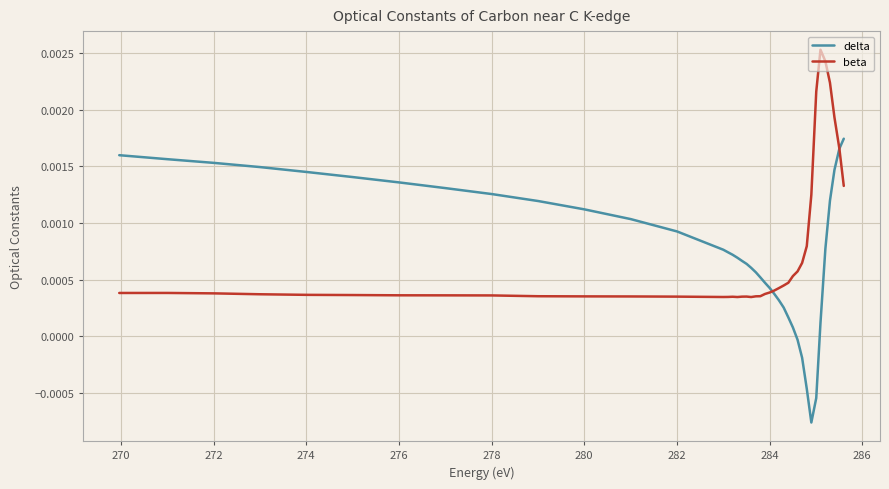

Which series has the largest range (max minus min)?

delta